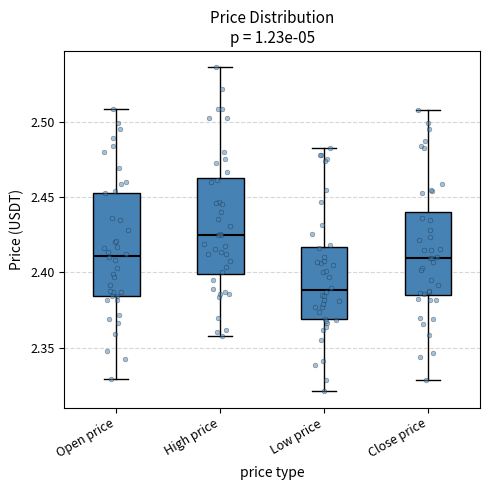

Where is the upper edge of the box for Open price on the y-axis? The values are not printed on the chart, so give them approximately, as read against the axis.

2.455